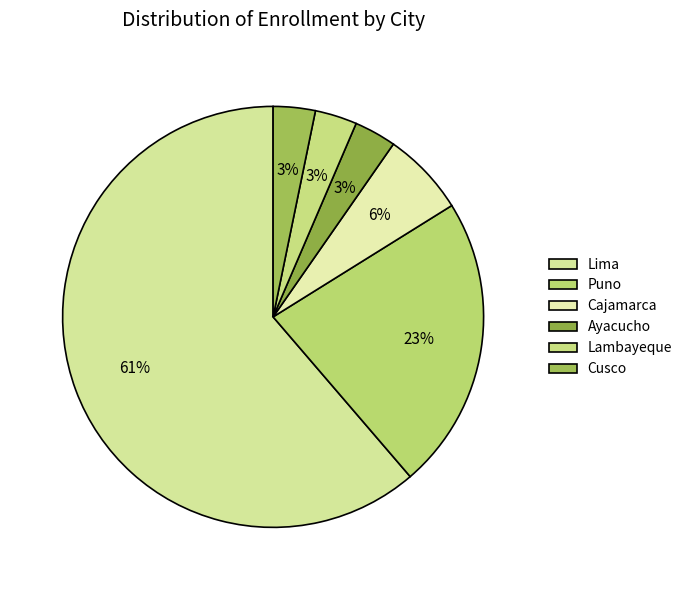

Between Cusco and Cajamarca, which is larger?

Cajamarca